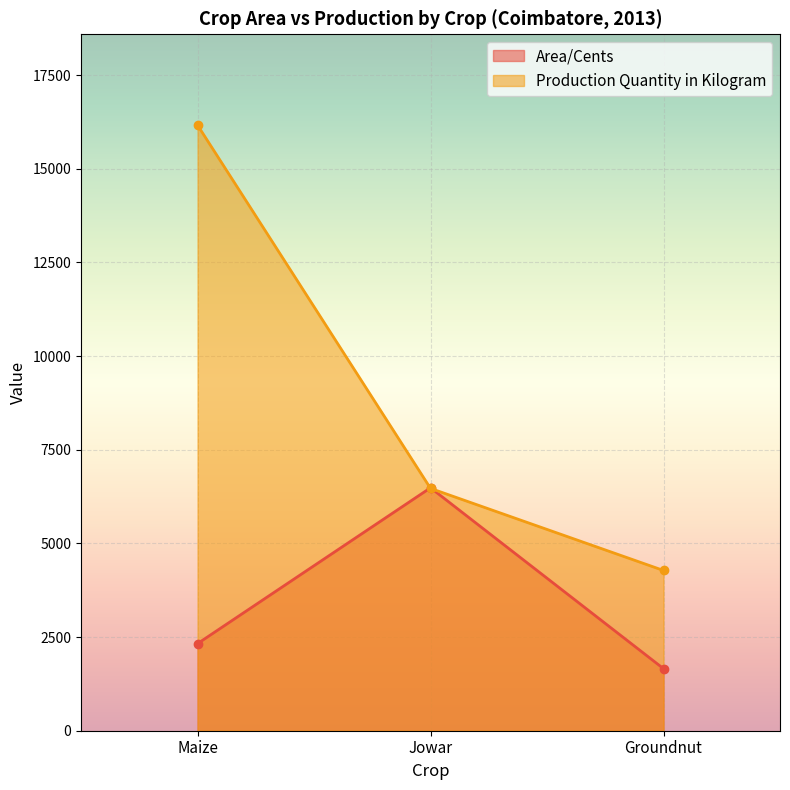

Reading left to right, extract all data points from this chart.

Area/Cents: Maize=2325	Jowar=6485	Groundnut=1657
Production Quantity in Kilogram: Maize=16166	Jowar=6469	Groundnut=4278